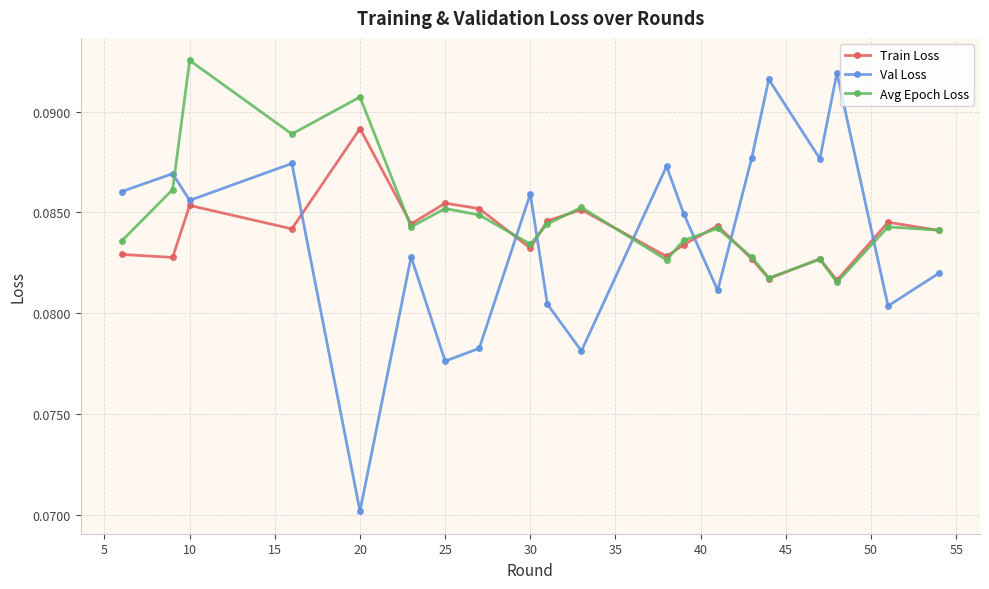

Count the Val Loss values in the range 0 to 1.

20